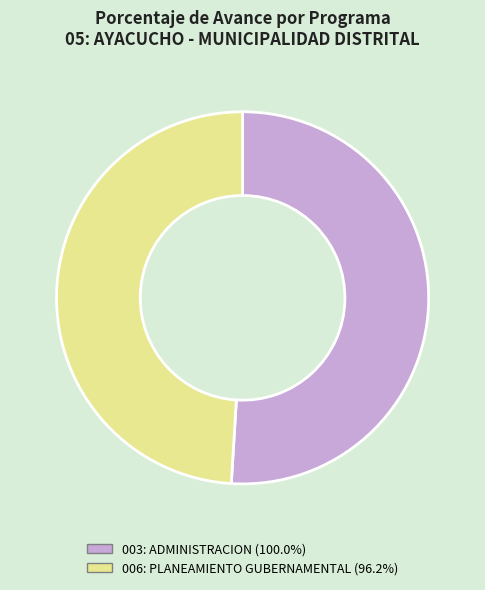

Which slice is the smallest?

006: PLANEAMIENTO GUBERNAMENTAL